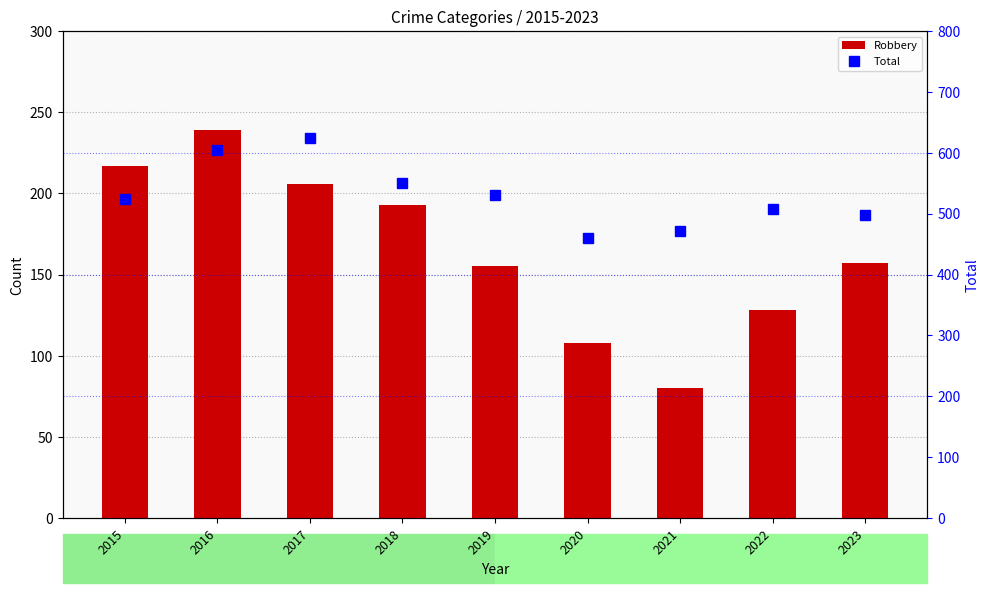

Between 2018 and 2019, which is larger?

2018